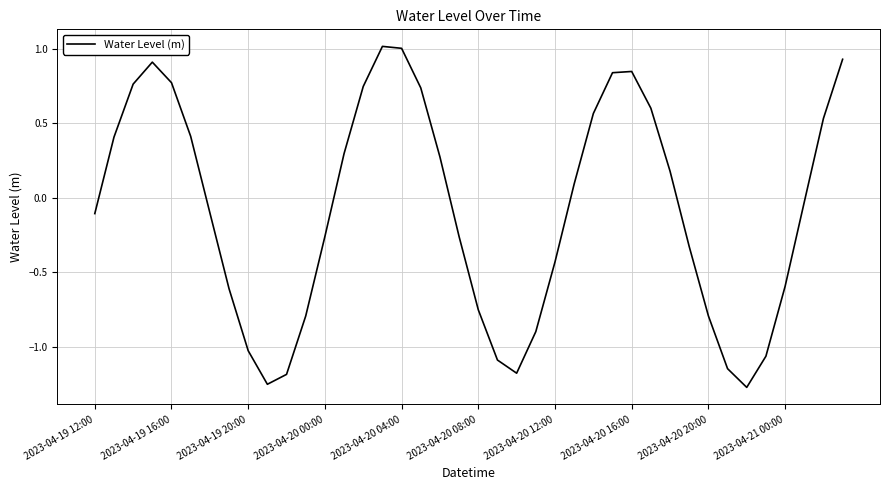

What is the maximum value shown in the chart?

1.0